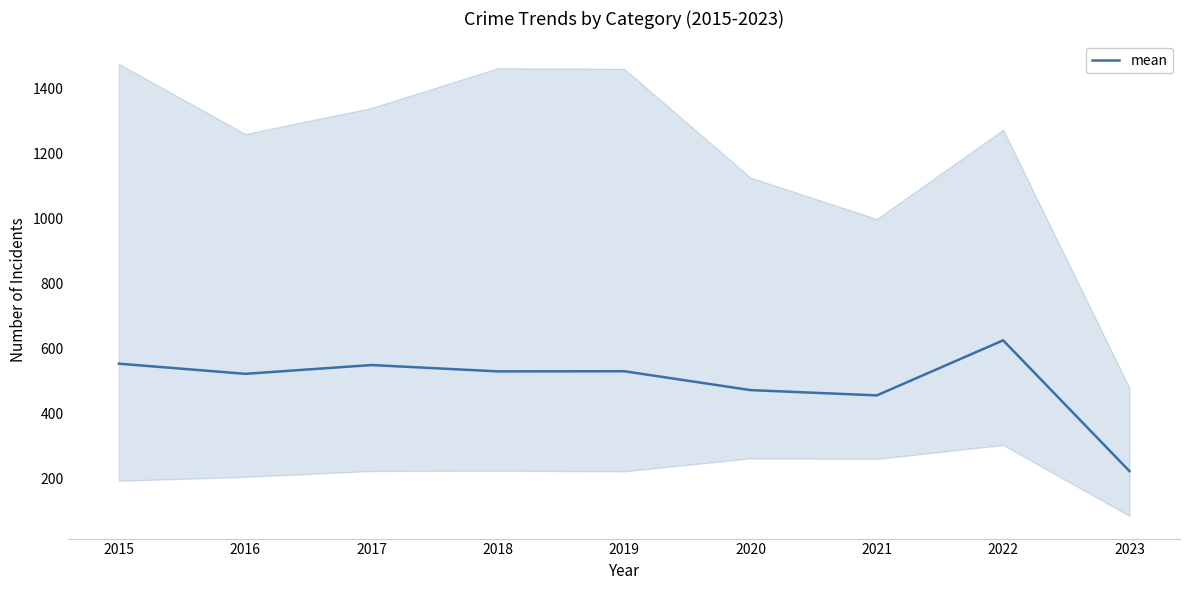

What is the value of the 6th point from the left?

472.5